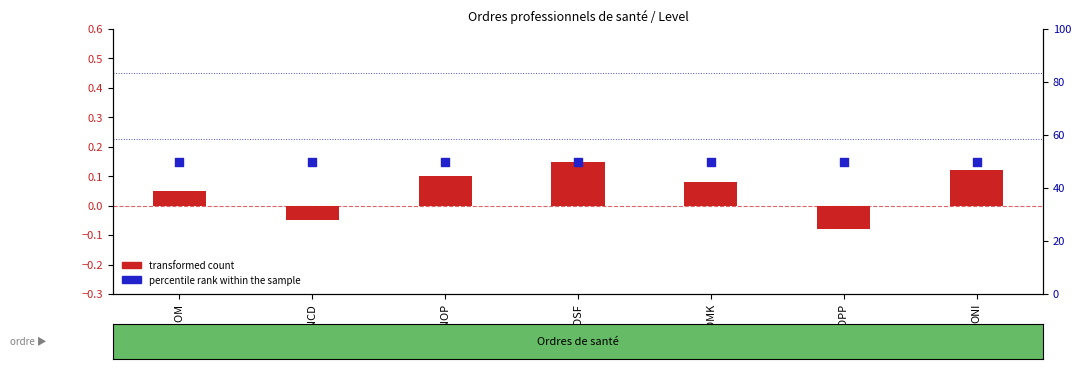

Which series contains the highest Y value?

percentile rank within the sample